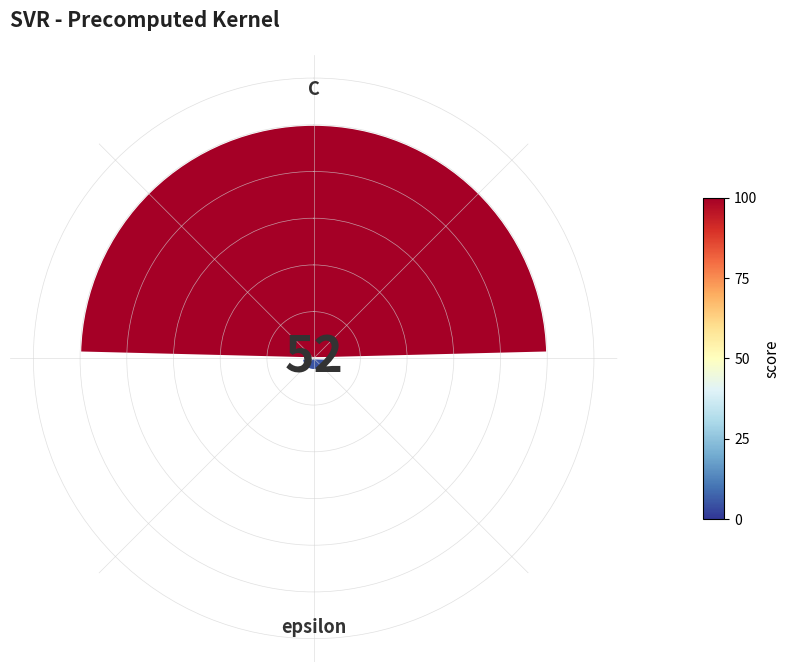

Are the bars horizontal?

No